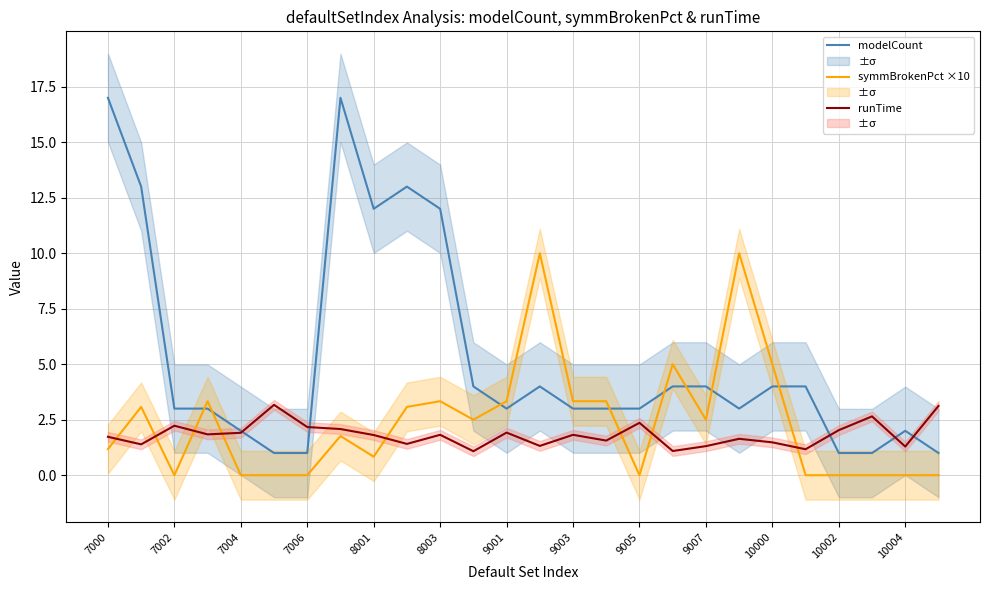

True or false: symmBrokenPct ×10 and runTime intersect in this chart.

True